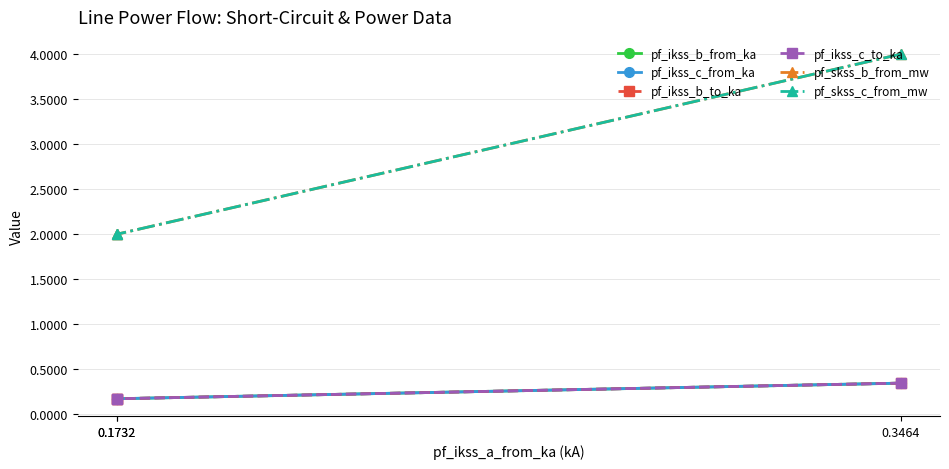

What is the lowest value of the pf_ikss_b_to_ka series?

0.2